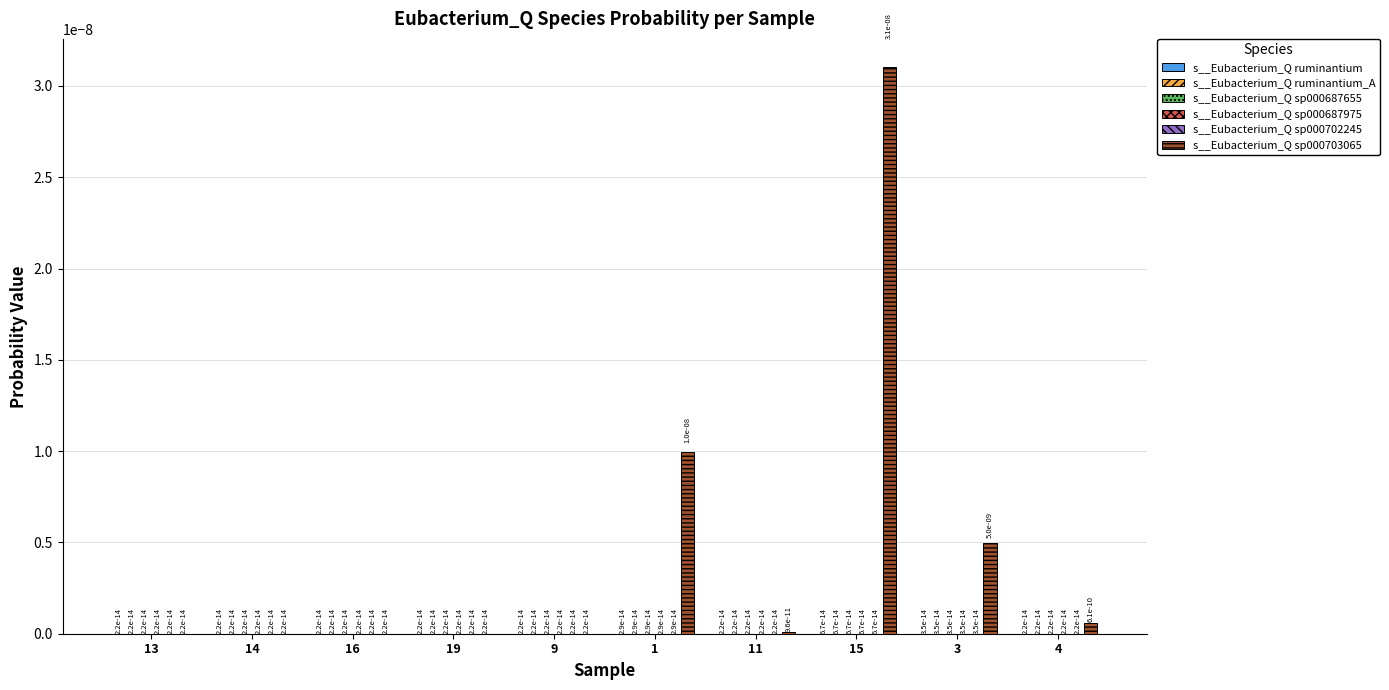

At which category is the sum across all series the highest?

15